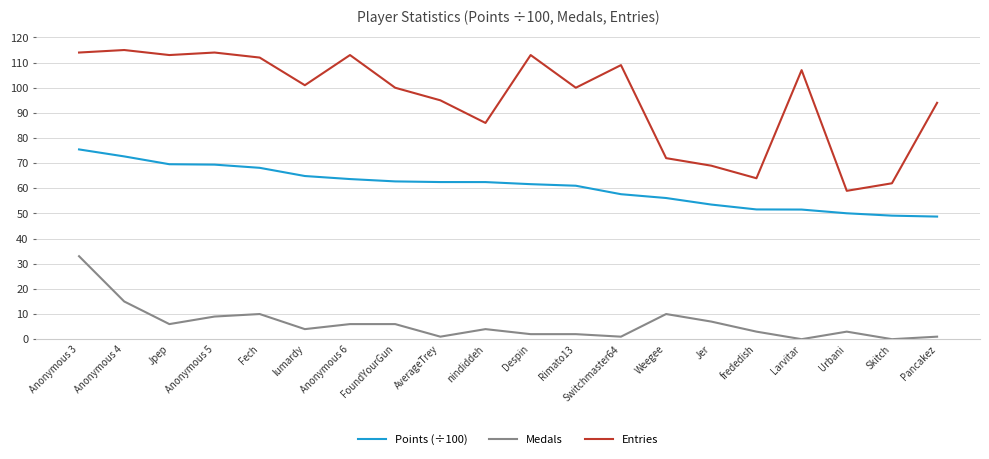

At which category is the sum across all series the highest?

Anonymous 3